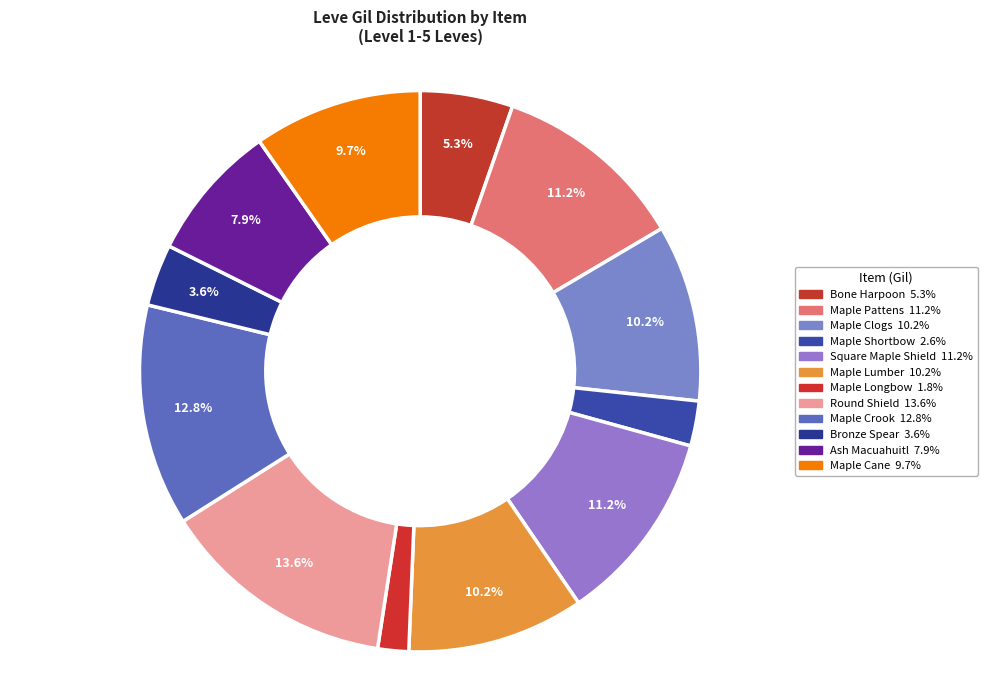

Is there any slice that represents more than half of the pie?

No